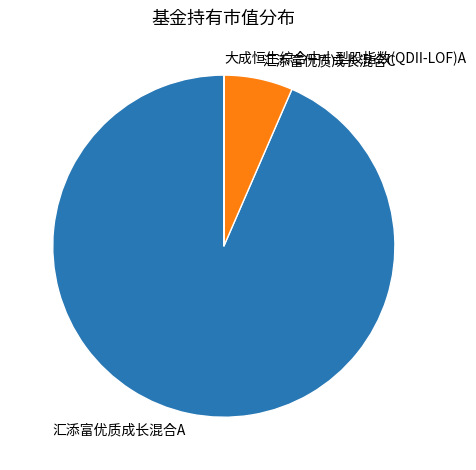

Does 汇添富优质成长混合A account for over 50% of the chart?

Yes